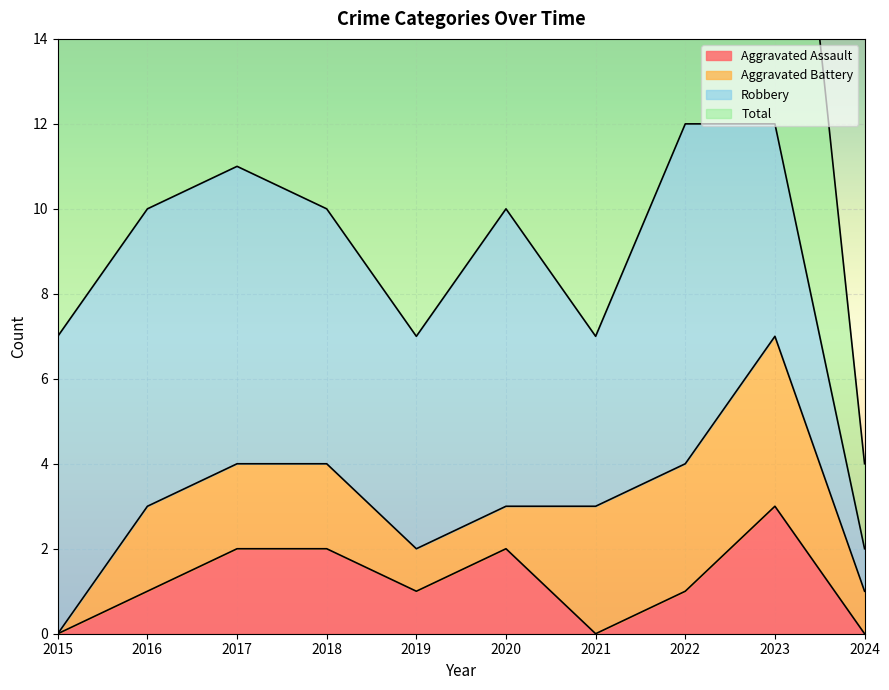

Rank the categories by Total value from highest to lowest.

2022, 2023, 2017, 2016, 2018, 2020, 2015, 2019, 2021, 2024